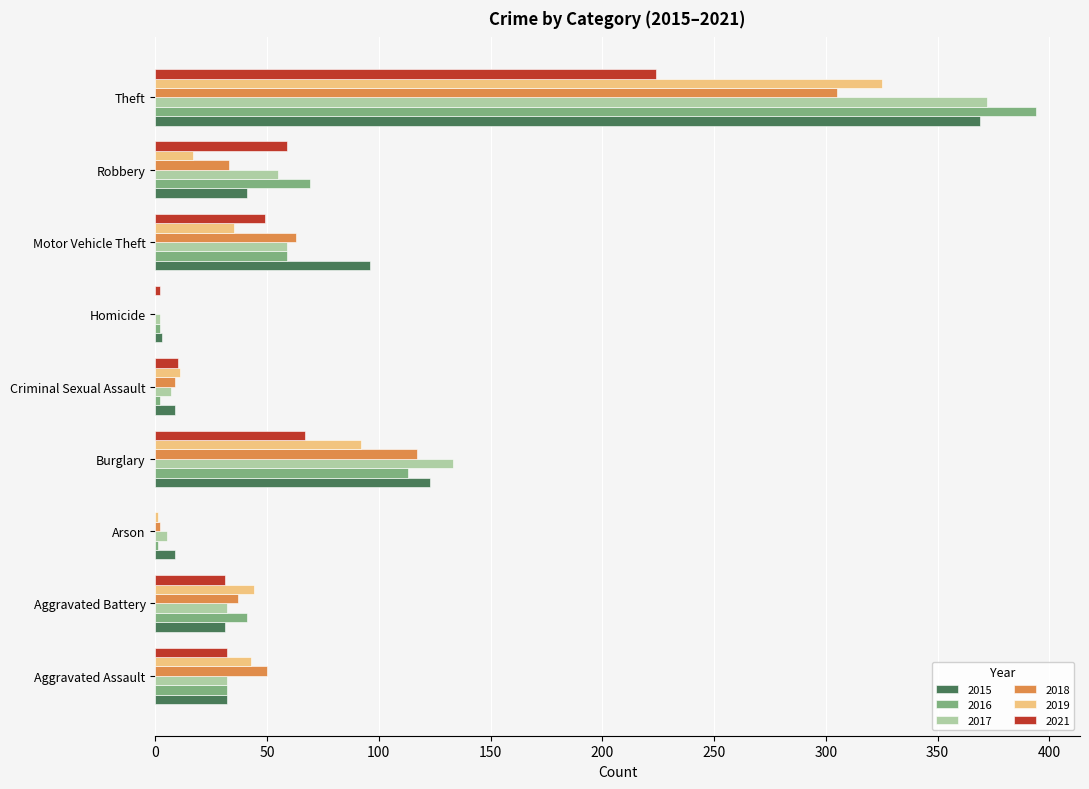

The value of 2021 at Arson is 0. True or false?

True